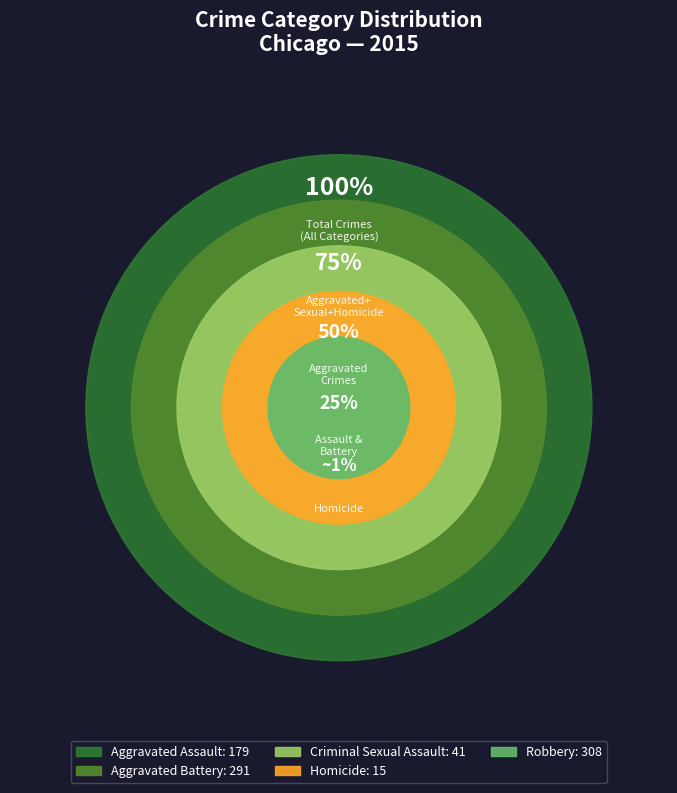

Is it true that Aggravated Assault is 21% of the pie?

True